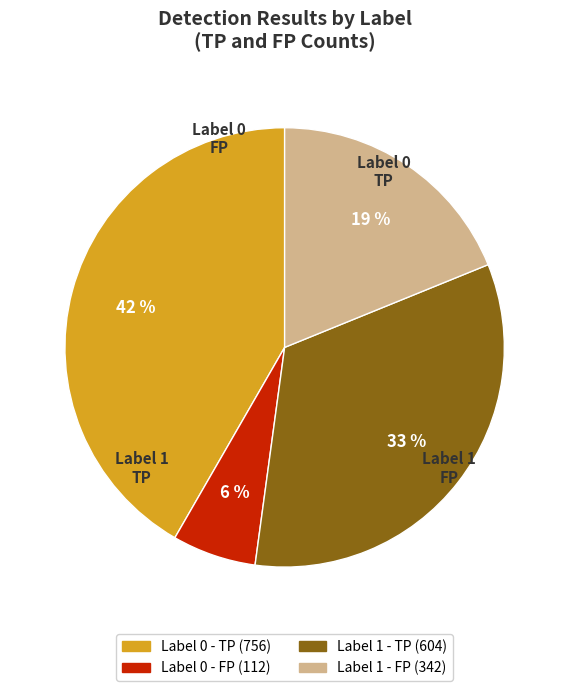

Count the number of slices in the pie.

4